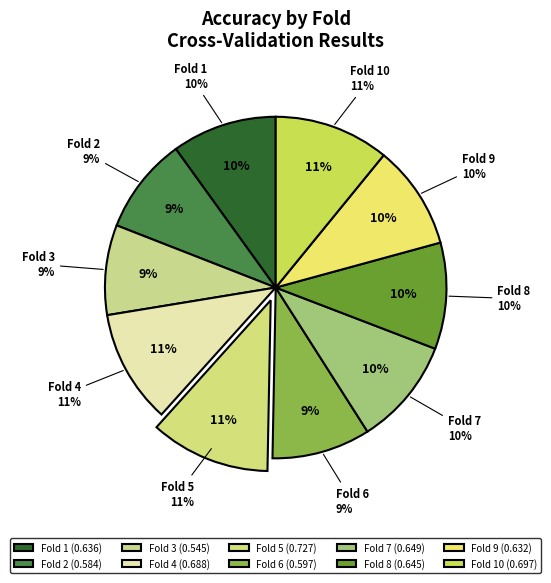

Is the sum of Fold 3 and Fold 7 greater than half?

No